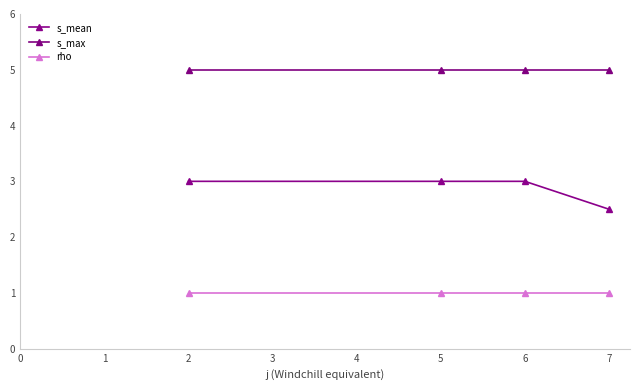

How many lines are shown in the chart?

3